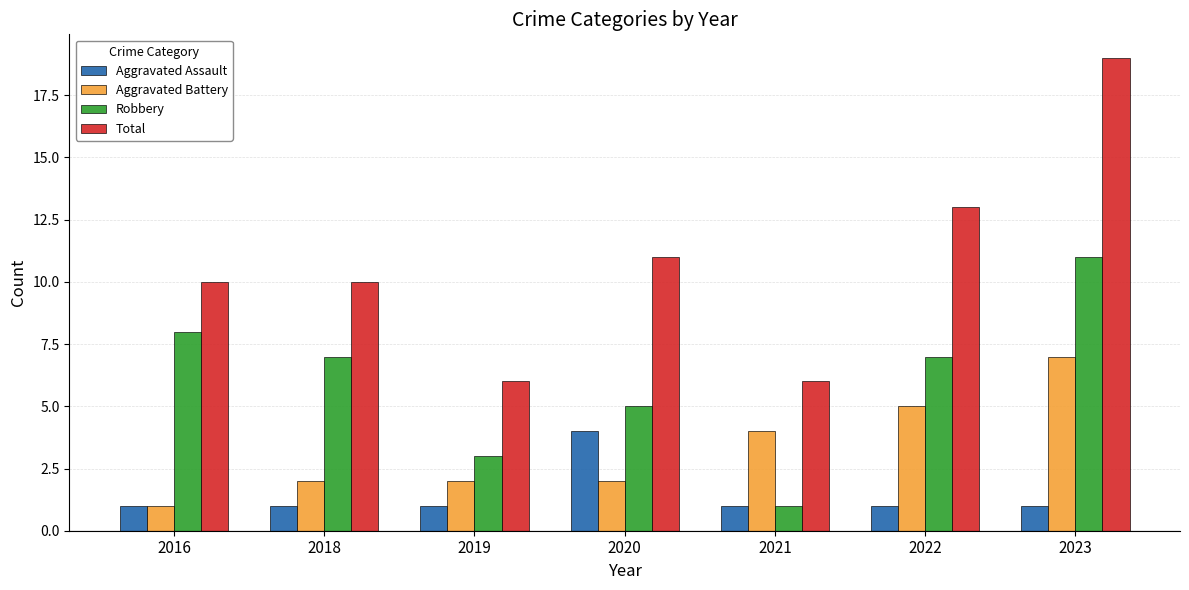

Reading left to right, what are all the values shown in this chart?

Aggravated Assault: 2016=1	2018=1	2019=1	2020=4	2021=1	2022=1	2023=1
Aggravated Battery: 2016=1	2018=2	2019=2	2020=2	2021=4	2022=5	2023=7
Robbery: 2016=8	2018=7	2019=3	2020=5	2021=1	2022=7	2023=11
Total: 2016=10	2018=10	2019=6	2020=11	2021=6	2022=13	2023=19